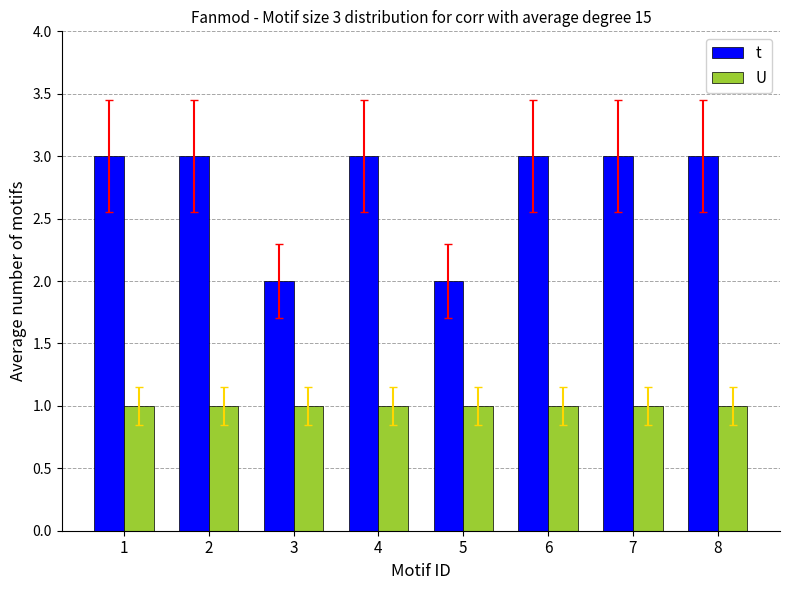

Reading right to left, list all the values displayed in this chart.

t: 8=3	7=3	6=3	5=2	4=3	3=2	2=3	1=3
U: 8=1	7=1	6=1	5=1	4=1	3=1	2=1	1=1